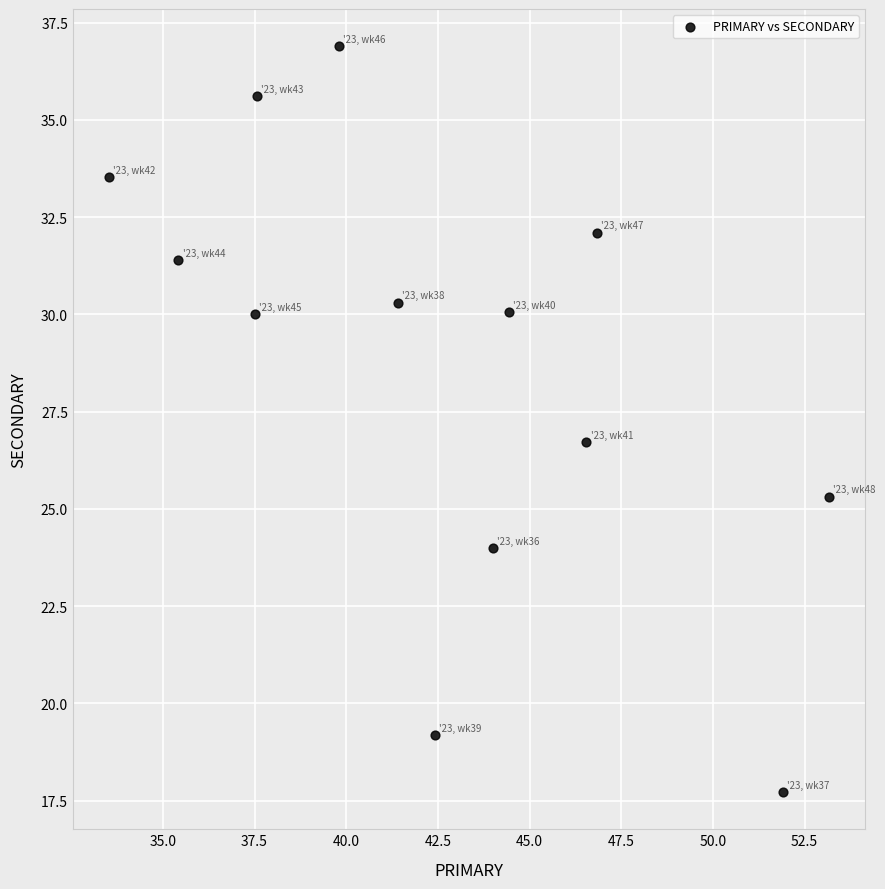

What Y value in the scatter plot is closest to 27?

26.7